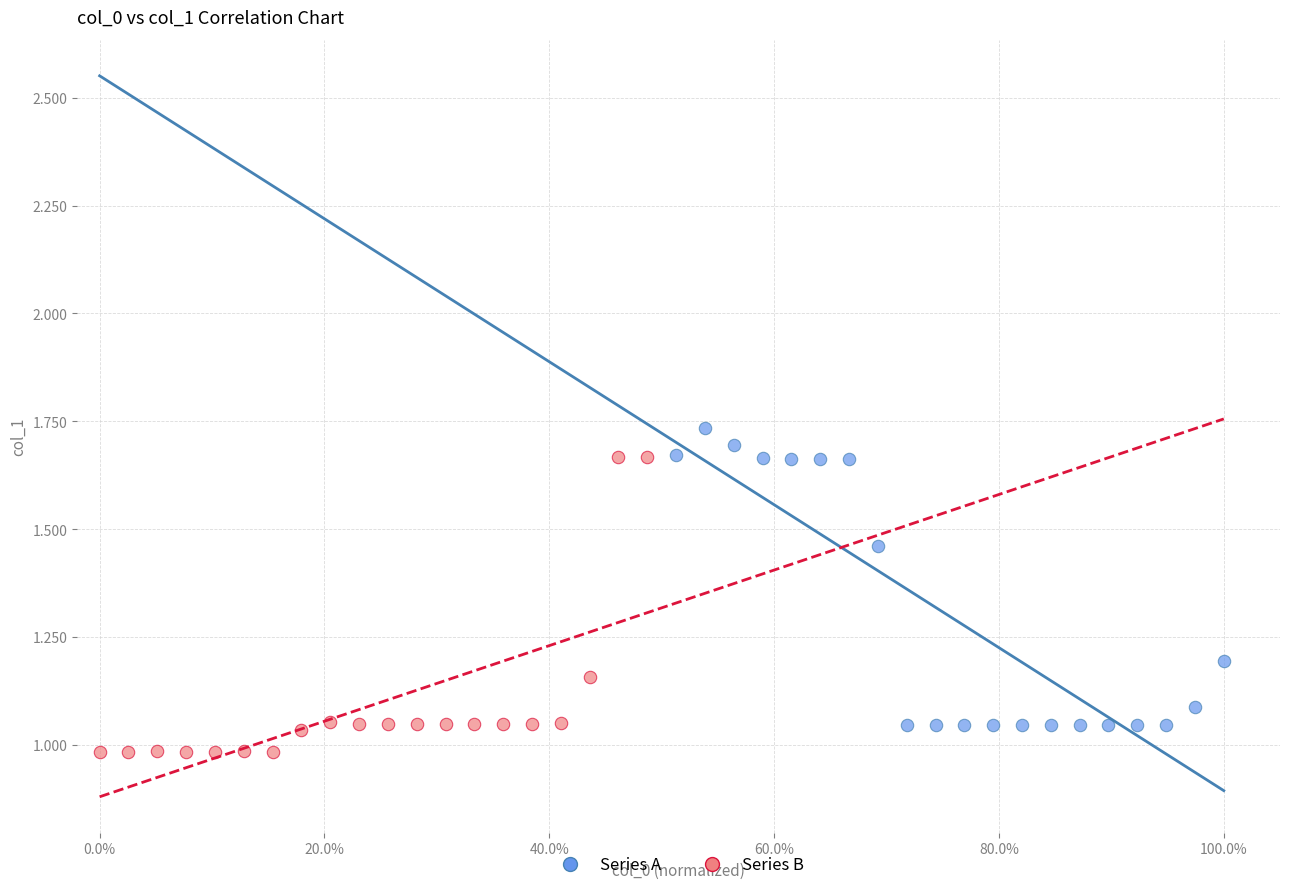

Which series reaches the maximum Y coordinate?

Series A